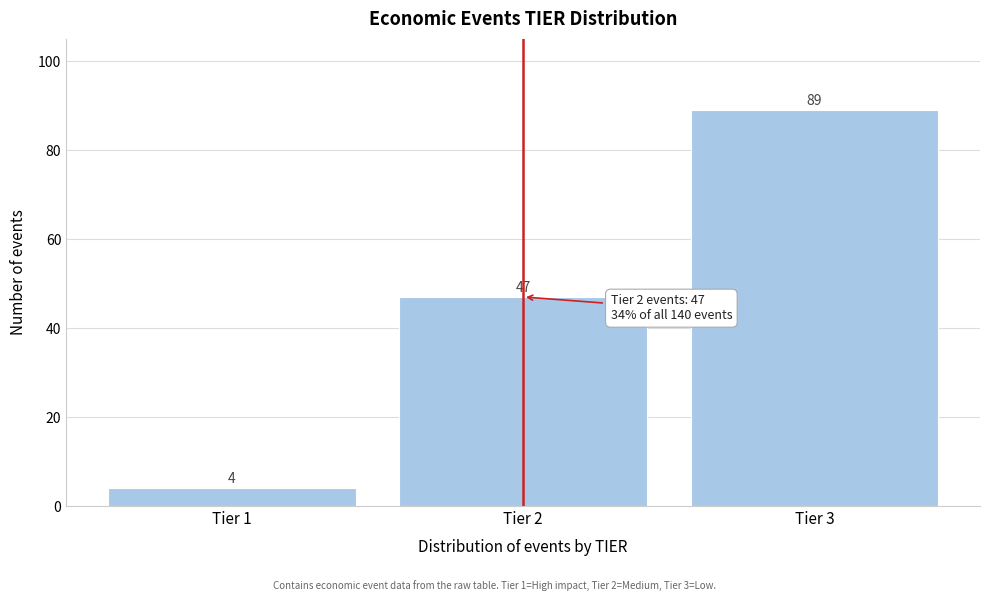

Reading left to right, transcribe this chart: for each bar, give the range it covers on the x-axis and its height.

0.5 to 1.5: 4
1.5 to 2.5: 47
2.5 to 3.5: 89